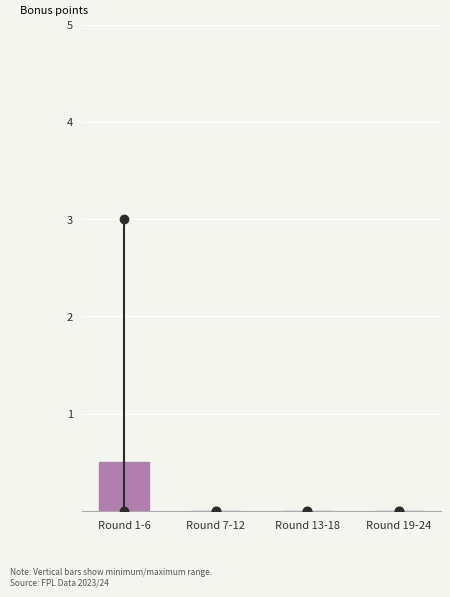

Reading right to left, transcribe all the data shown in this chart.

Round 19-24=0.0	Round 13-18=0.0	Round 7-12=0.0	Round 1-6=0.5